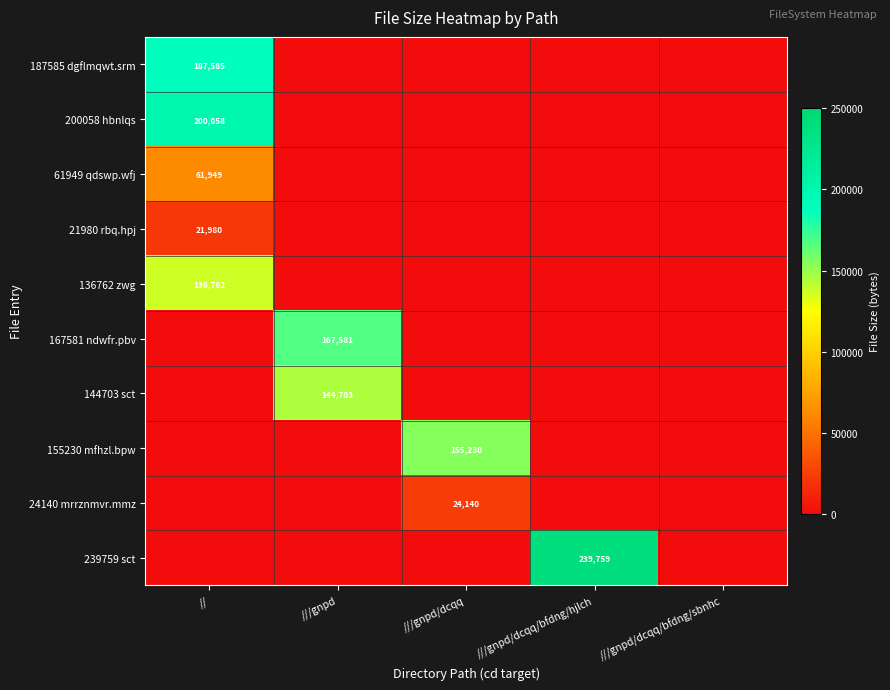

Is it true that 167581 ndwfr.pbv equals 167581 at ///gnpd?

True